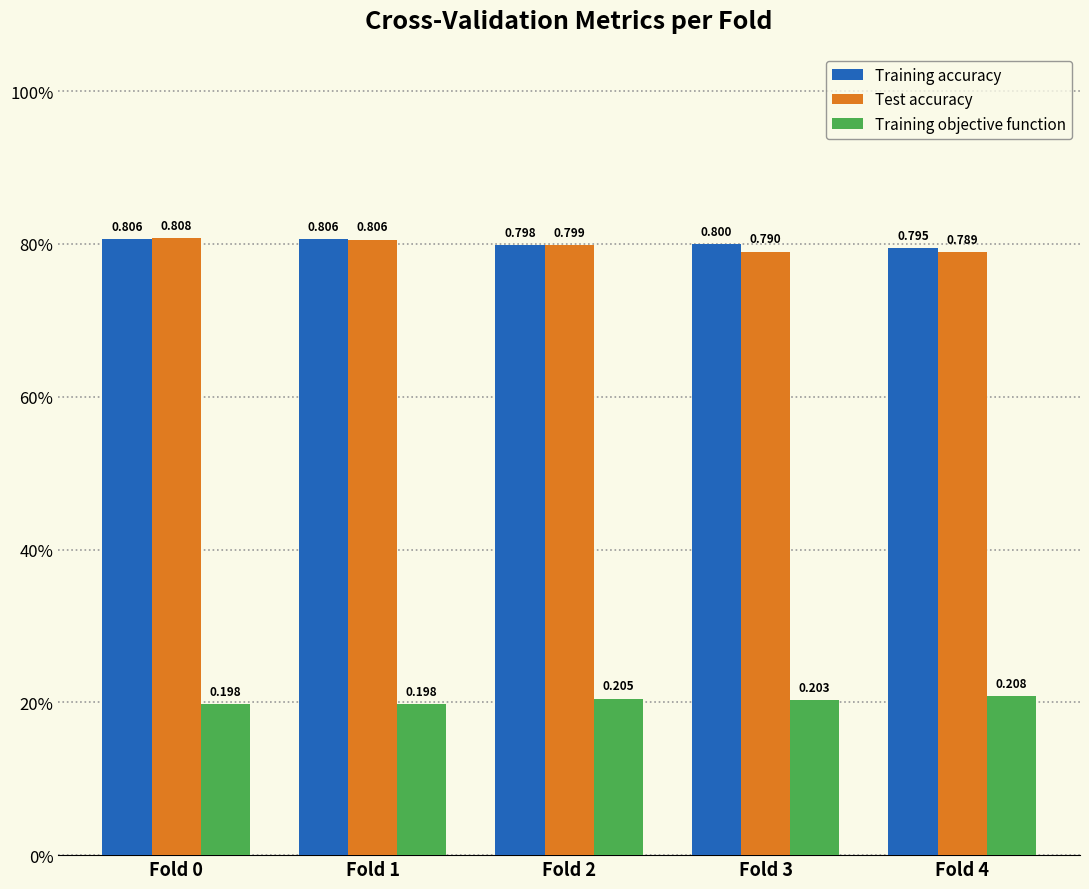

What are all the series names shown in the legend?

Training accuracy, Test accuracy, Training objective function